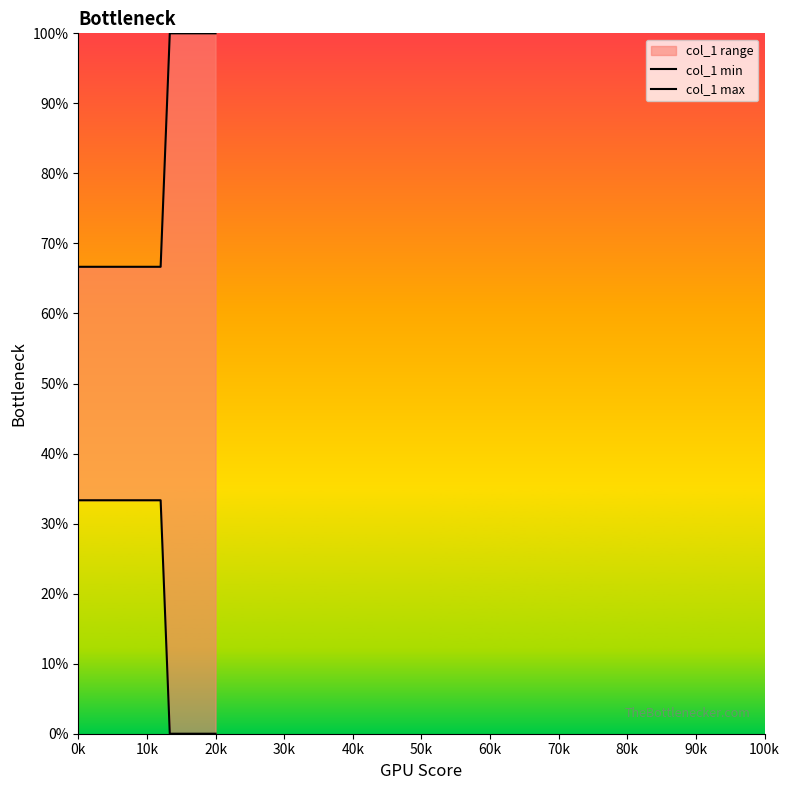

Between 100k and 10k, which is larger?

10k